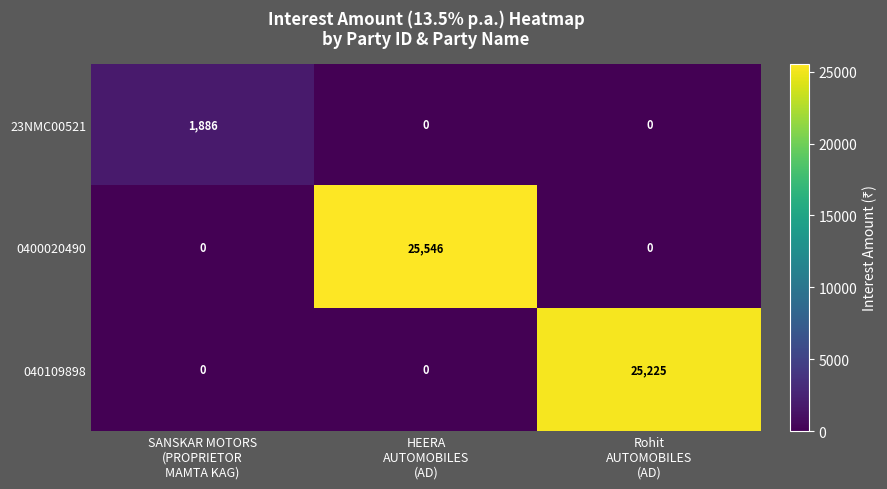

Which category has the highest value across all series?

HEERA
AUTOMOBILES
(AD)